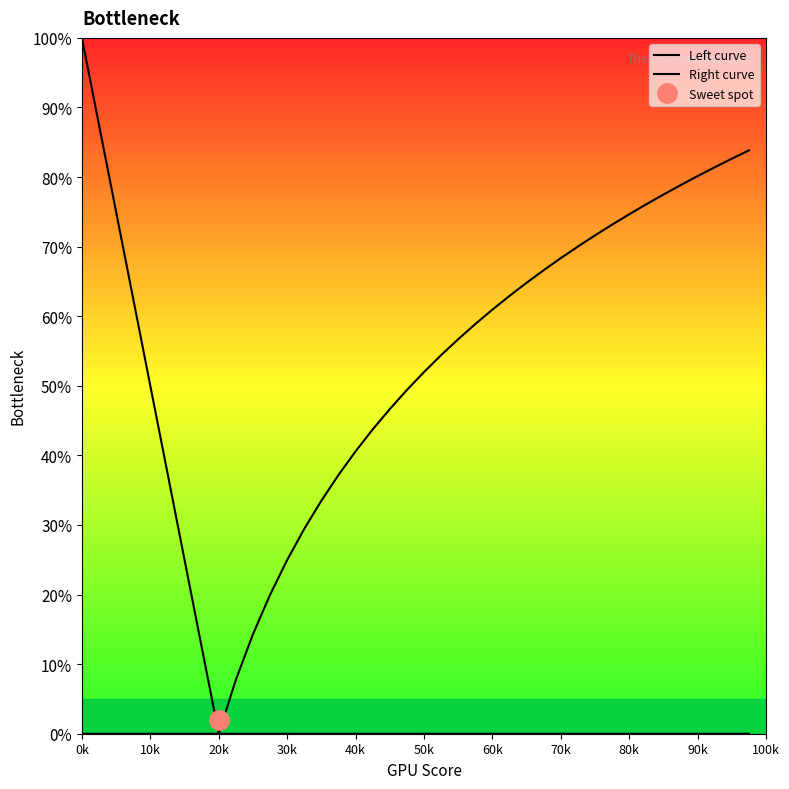

True or false: Right curve and Left curve intersect in this chart.

False